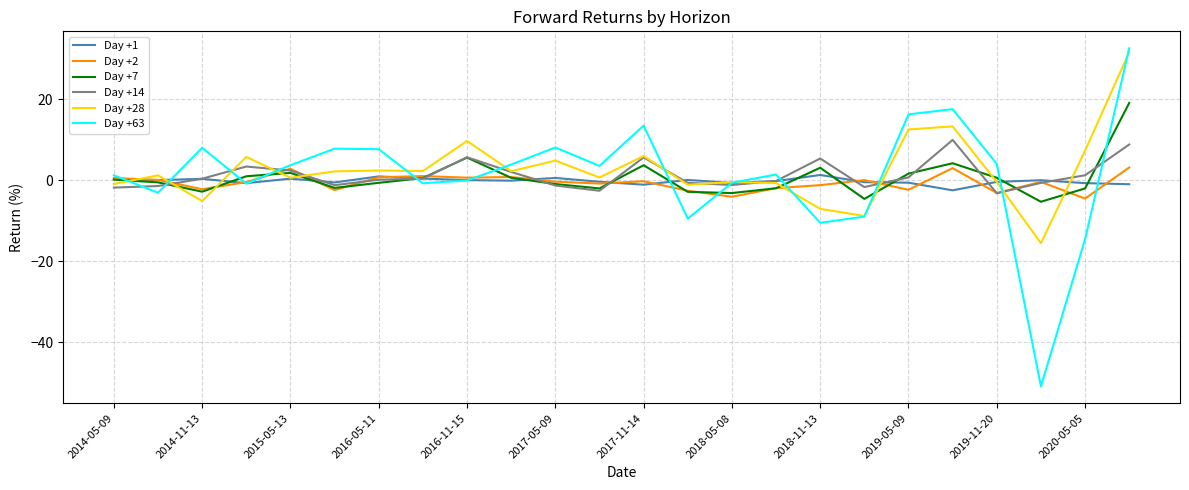

Which series has the widest spread of values?

Day +63